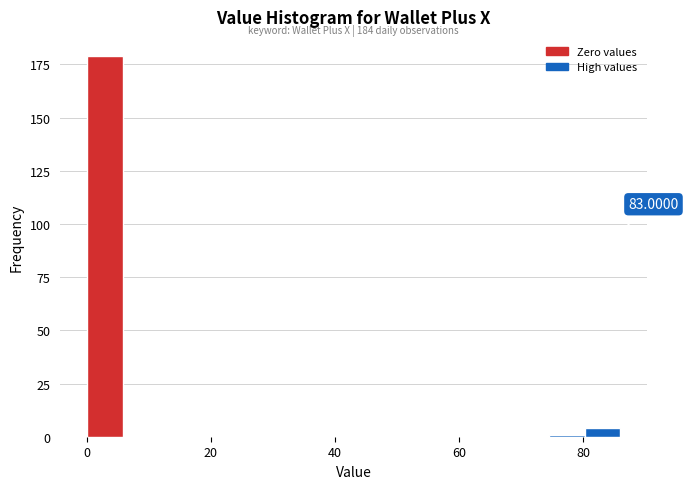

Read against the x-axis, roughly where is the centre of the tallest bar?

2